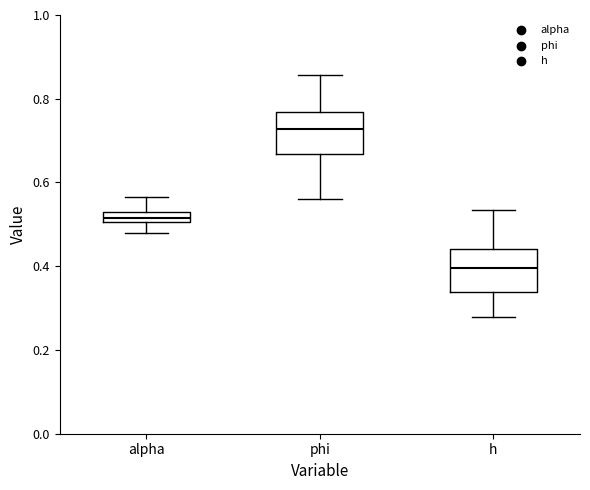

Where does the lower whisker of the box for h end on the y-axis? The values are not printed on the chart, so give them approximately, as read against the axis.

0.28